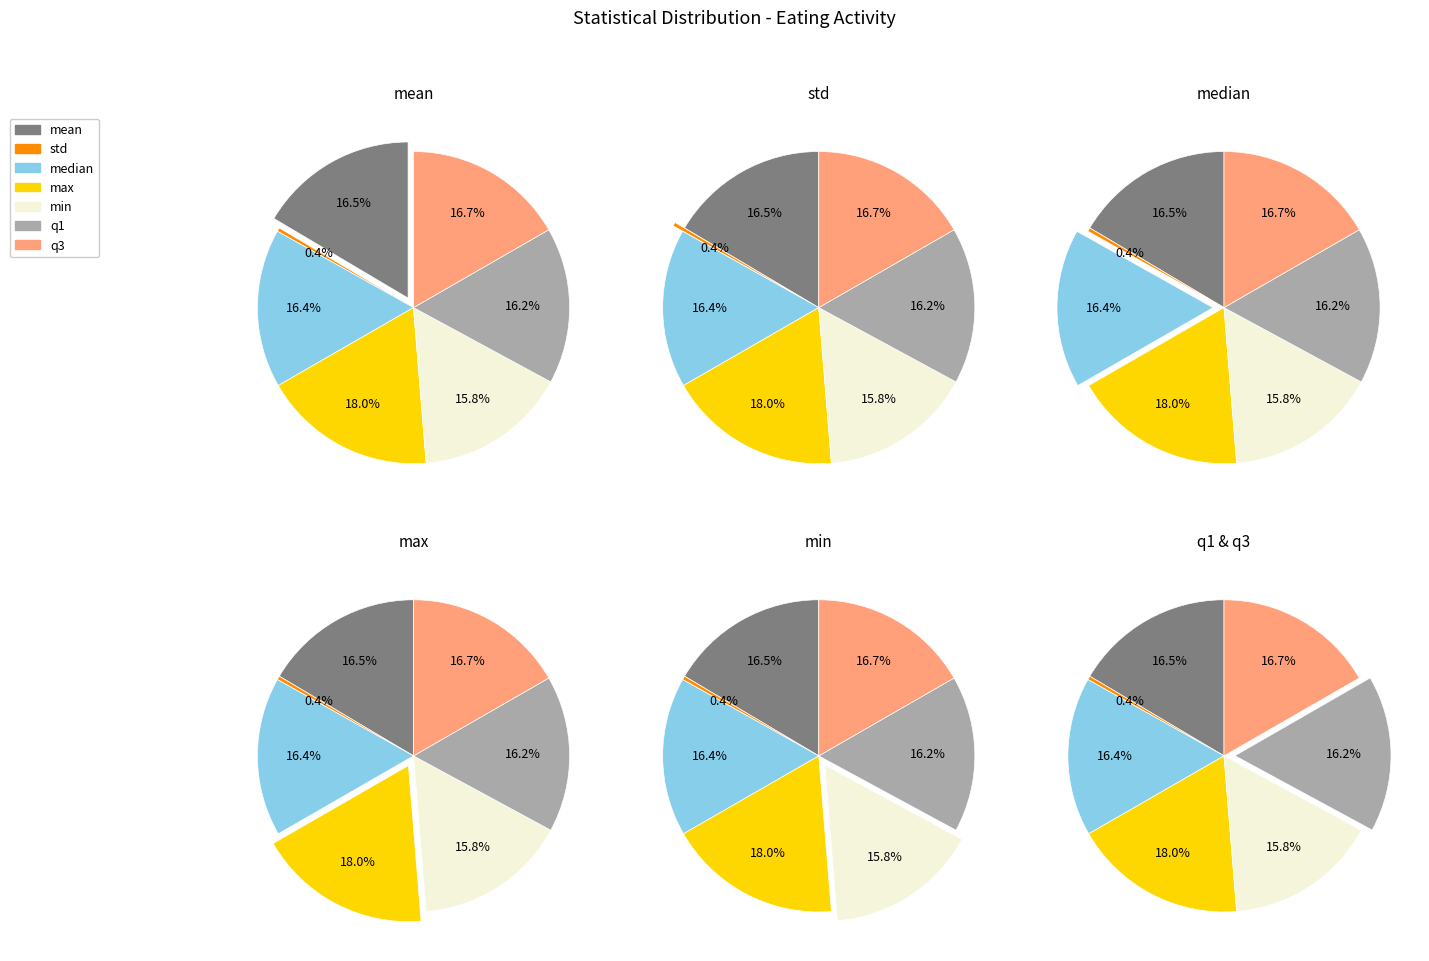

What percentage is the min slice, to the nearest percent?

16%